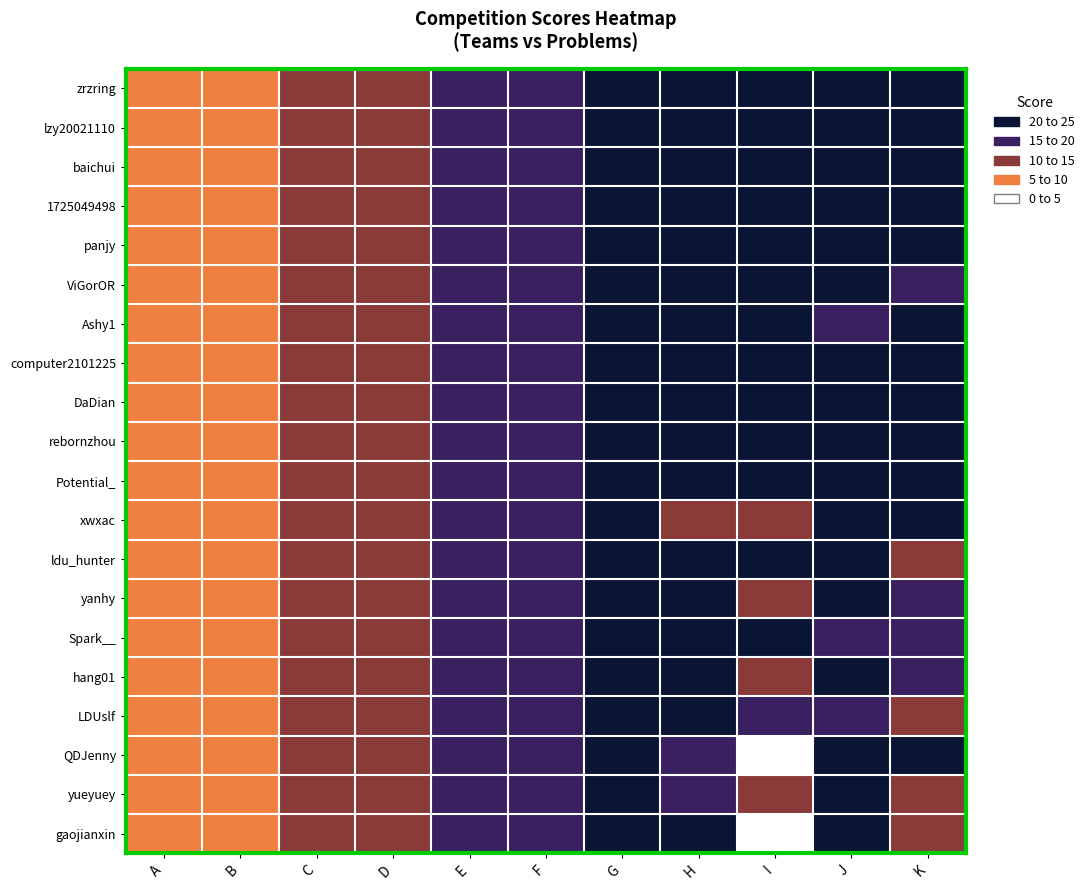

Reading right to left, transcribe all the data shown in this chart.

zrzring: K=25.0	J=25.0	I=25.0	H=20.0	G=20.0	F=15.0	E=15.0	D=10.0	C=10.0	B=5.0	A=5.0
lzy20021110: K=25.0	J=22.5	I=25.0	H=20.0	G=20.0	F=15.0	E=15.0	D=10.0	C=10.0	B=5.0	A=5.0
baichui: K=25.0	J=22.5	I=25.0	H=20.0	G=20.0	F=15.0	E=15.0	D=10.0	C=10.0	B=5.0	A=5.0
1725049498: K=25.0	J=25.0	I=25.0	H=20.0	G=20.0	F=15.0	E=15.0	D=10.0	C=10.0	B=5.0	A=5.0
panjy: K=25.0	J=25.0	I=25.0	H=20.0	G=20.0	F=15.0	E=15.0	D=10.0	C=10.0	B=5.0	A=5.0
ViGorOR: K=17.5	J=22.5	I=25.0	H=20.0	G=20.0	F=15.0	E=15.0	D=10.0	C=10.0	B=5.0	A=5.0
Ashy1: K=25.0	J=17.5	I=25.0	H=20.0	G=20.0	F=15.0	E=15.0	D=10.0	C=10.0	B=5.0	A=5.0
computer2101225: K=25.0	J=20.0	I=25.0	H=20.0	G=20.0	F=15.0	E=15.0	D=10.0	C=10.0	B=5.0	A=5.0
DaDian: K=25.0	J=22.5	I=25.0	H=20.0	G=20.0	F=15.0	E=15.0	D=10.0	C=10.0	B=5.0	A=5.0
rebornzhou: K=25.0	J=20.0	I=25.0	H=20.0	G=20.0	F=15.0	E=15.0	D=10.0	C=10.0	B=5.0	A=5.0
Potential_: K=25.0	J=20.0	I=23.8	H=20.0	G=20.0	F=15.0	E=15.0	D=10.0	C=10.0	B=5.0	A=5.0
xwxac: K=25.0	J=20.0	I=12.5	H=14.0	G=20.0	F=15.0	E=15.0	D=10.0	C=10.0	B=5.0	A=5.0
ldu_hunter: K=10.0	J=20.0	I=23.8	H=20.0	G=20.0	F=15.0	E=15.0	D=10.0	C=10.0	B=5.0	A=5.0
yanhy: K=17.5	J=25.0	I=12.5	H=20.0	G=20.0	F=15.0	E=15.0	D=10.0	C=10.0	B=5.0	A=5.0
Spark__: K=17.5	J=15.0	I=23.8	H=20.0	G=20.0	F=15.0	E=15.0	D=10.0	C=10.0	B=5.0	A=5.0
hang01: K=17.5	J=20.0	I=12.5	H=20.0	G=20.0	F=15.0	E=15.0	D=10.0	C=10.0	B=5.0	A=5.0
LDUslf: K=10.0	J=17.5	I=18.8	H=20.0	G=20.0	F=15.0	E=15.0	D=10.0	C=10.0	B=5.0	A=5.0
QDJenny: K=25.0	J=20.0	I=0.0	H=18.0	G=20.0	F=15.0	E=15.0	D=10.0	C=10.0	B=5.0	A=5.0
yueyuey: K=11.2	J=20.0	I=12.5	H=18.0	G=20.0	F=15.0	E=15.0	D=10.0	C=10.0	B=5.0	A=5.0
gaojianxin: K=10.0	J=25.0	I=0.0	H=20.0	G=20.0	F=15.0	E=15.0	D=10.0	C=10.0	B=5.0	A=5.0